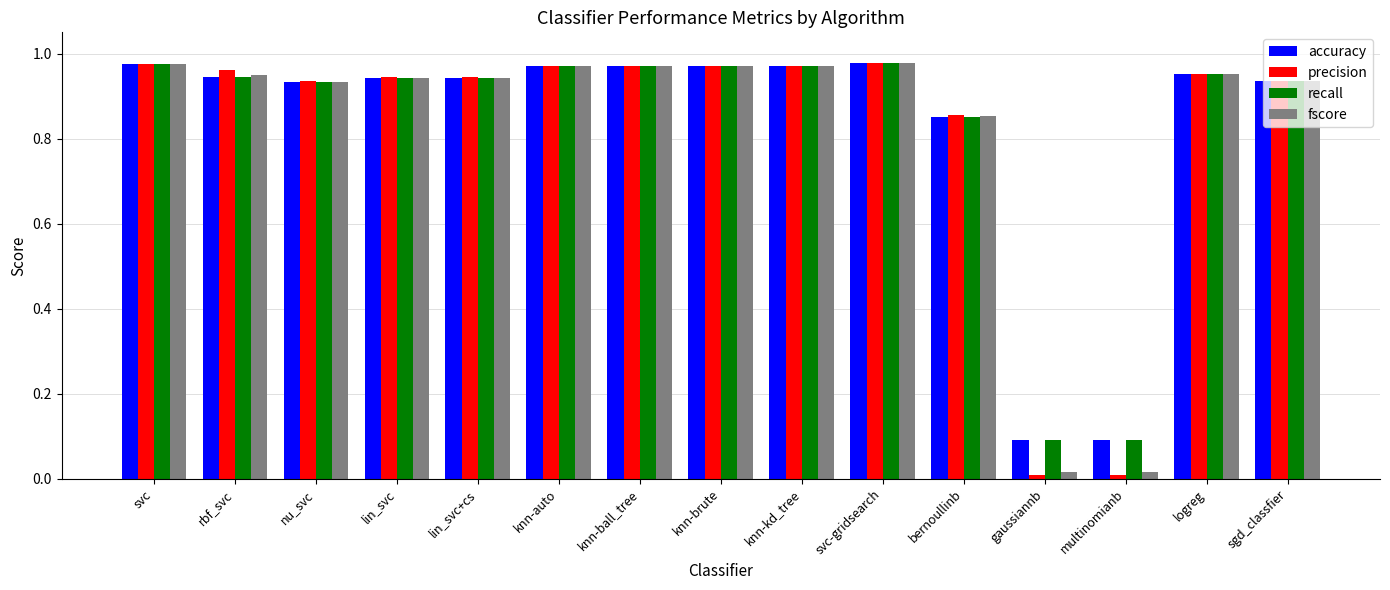

What position from the right is lin_svc+cs?

11